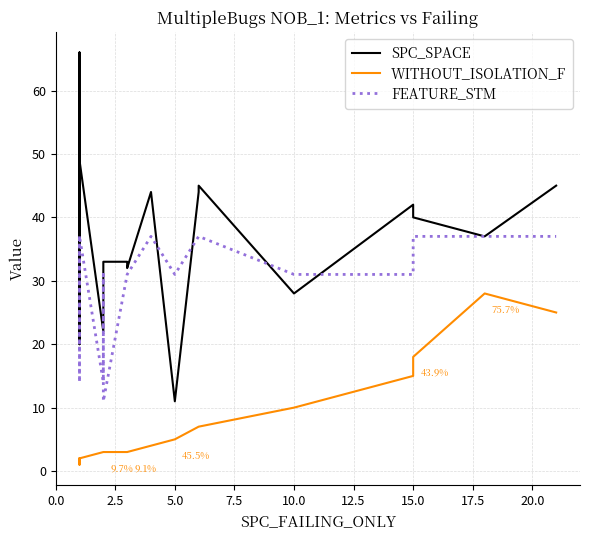

Which series has the largest total across all categories?

SPC_SPACE